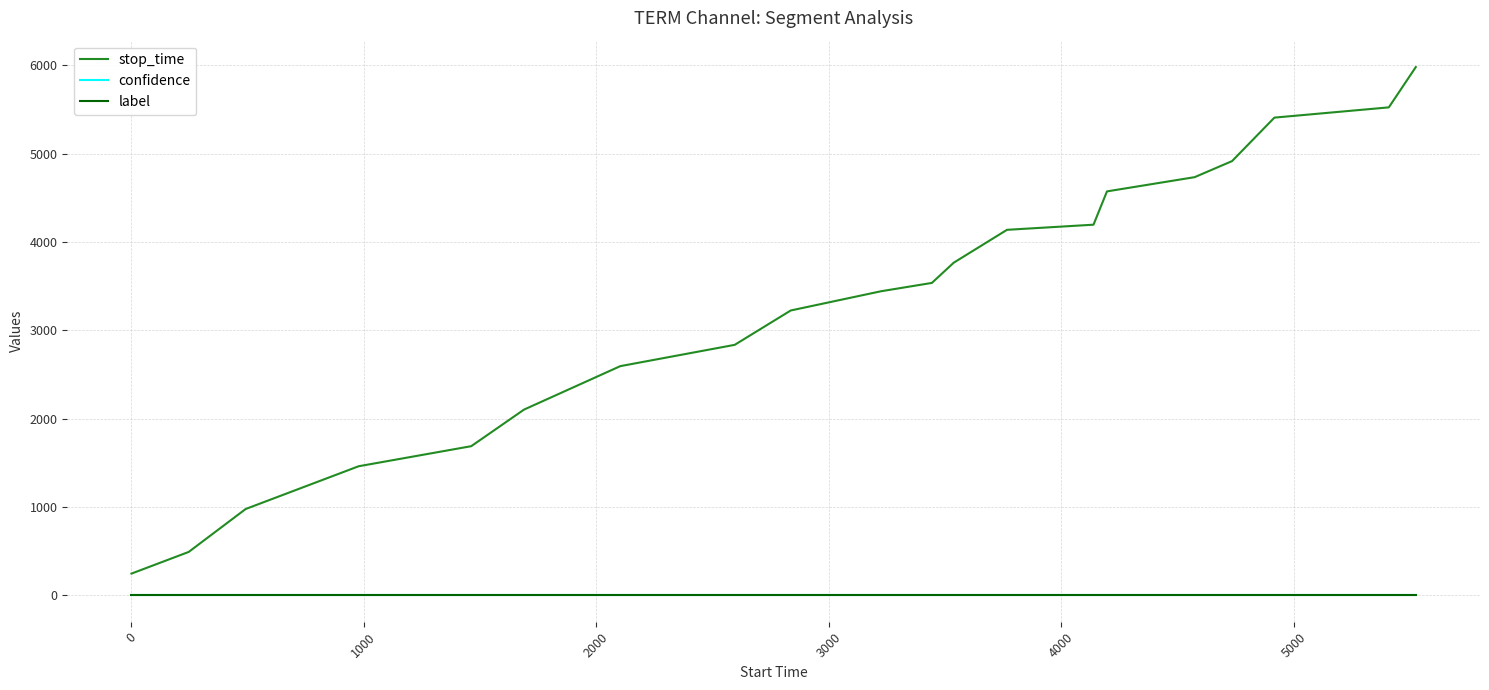

Which series has the largest range (max minus min)?

stop_time